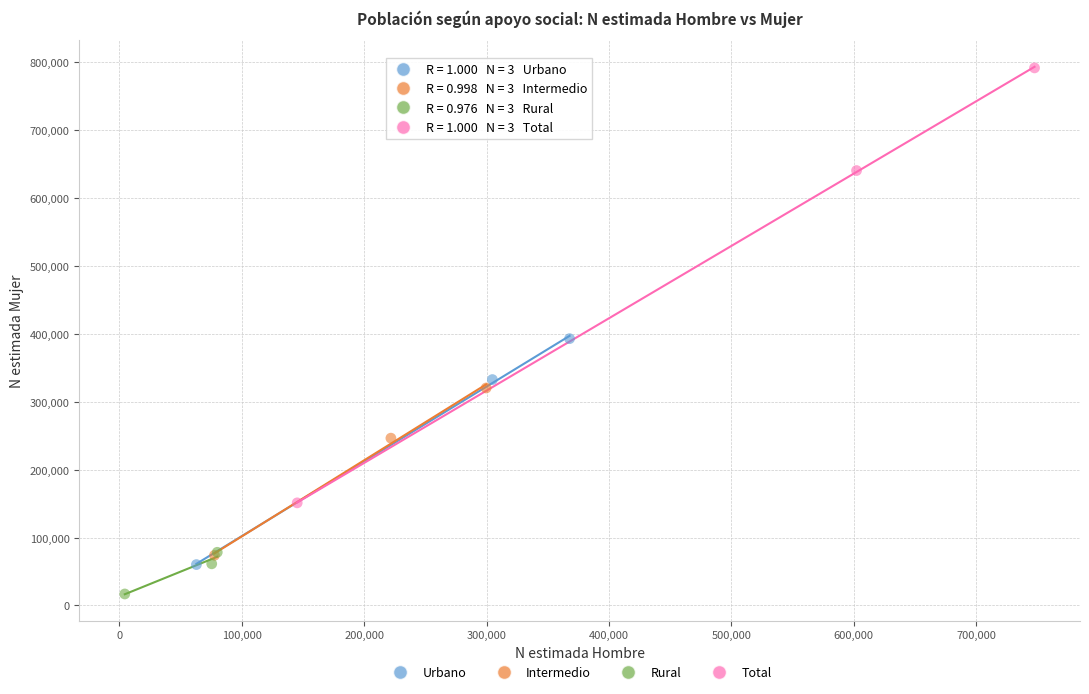

Which series has the largest Y range (max minus min)?

Total